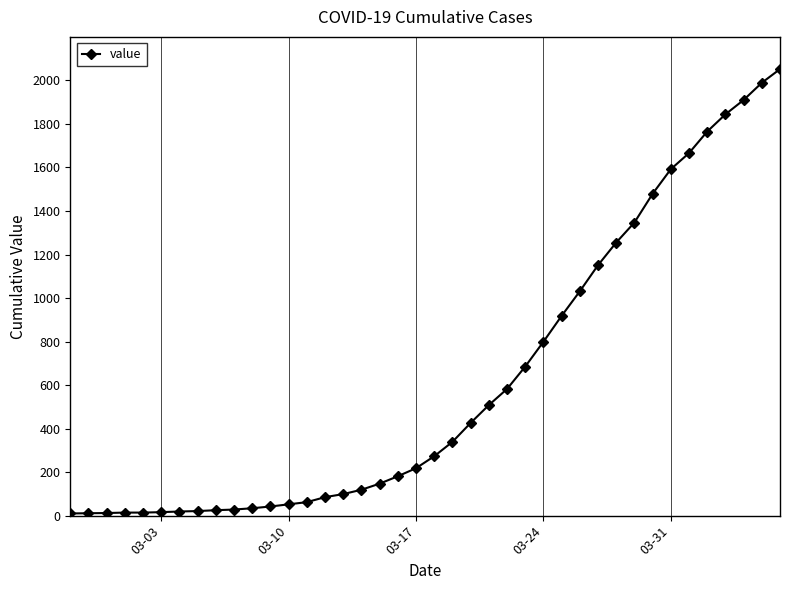

What is the greatest value displayed?

2052